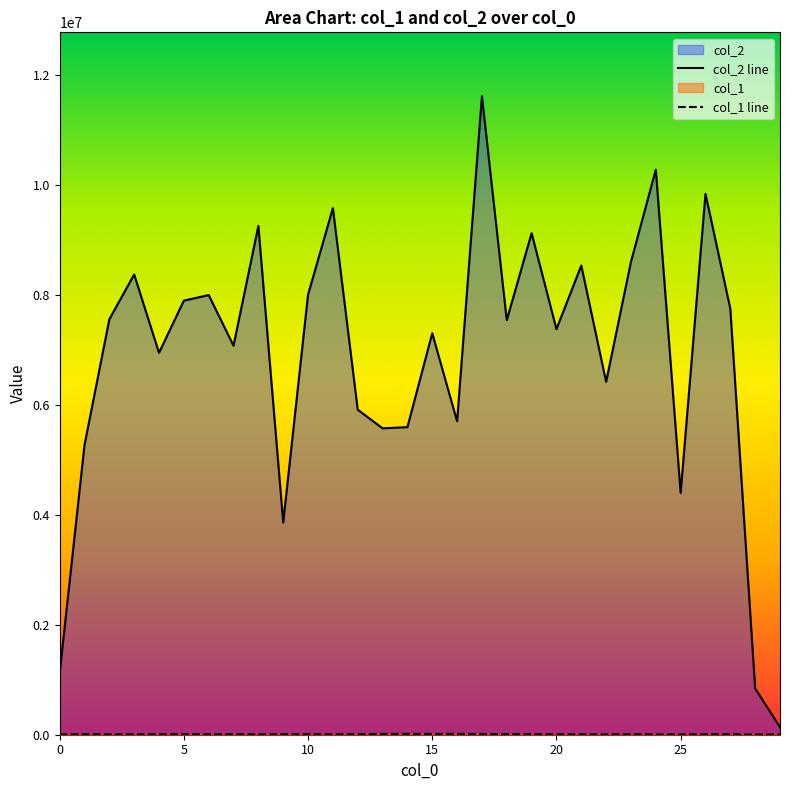

What is the sum of all col_2 values?

205395841